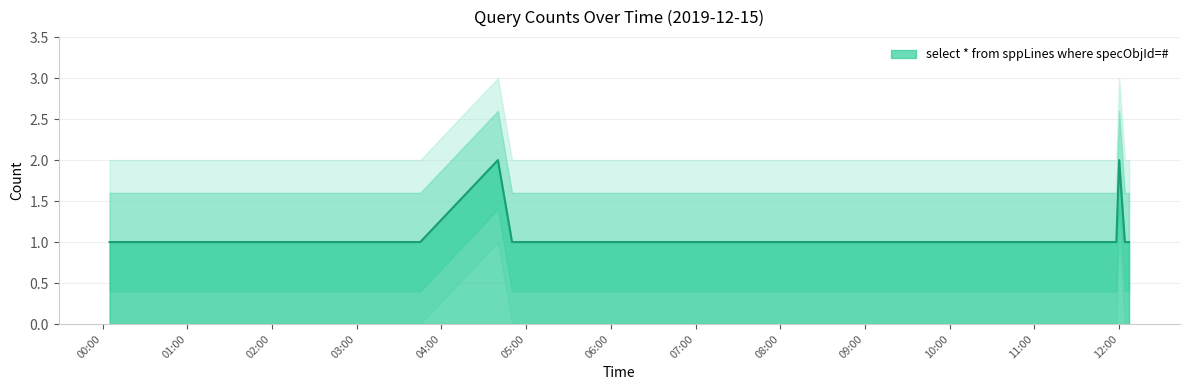

How many points are higher than both their immediate neighbors (excluding endpoints)?

2